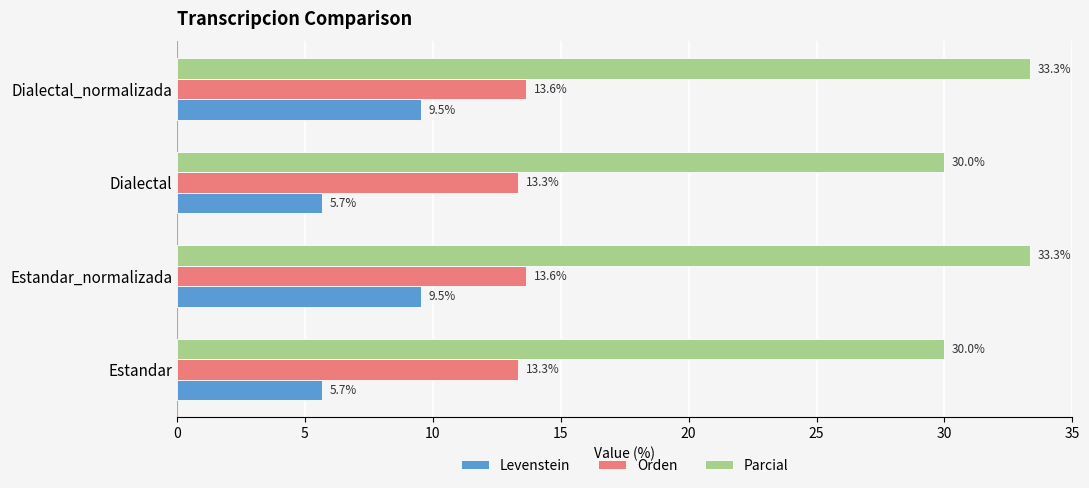

What are all the series names shown in the legend?

Levenstein, Orden, Parcial